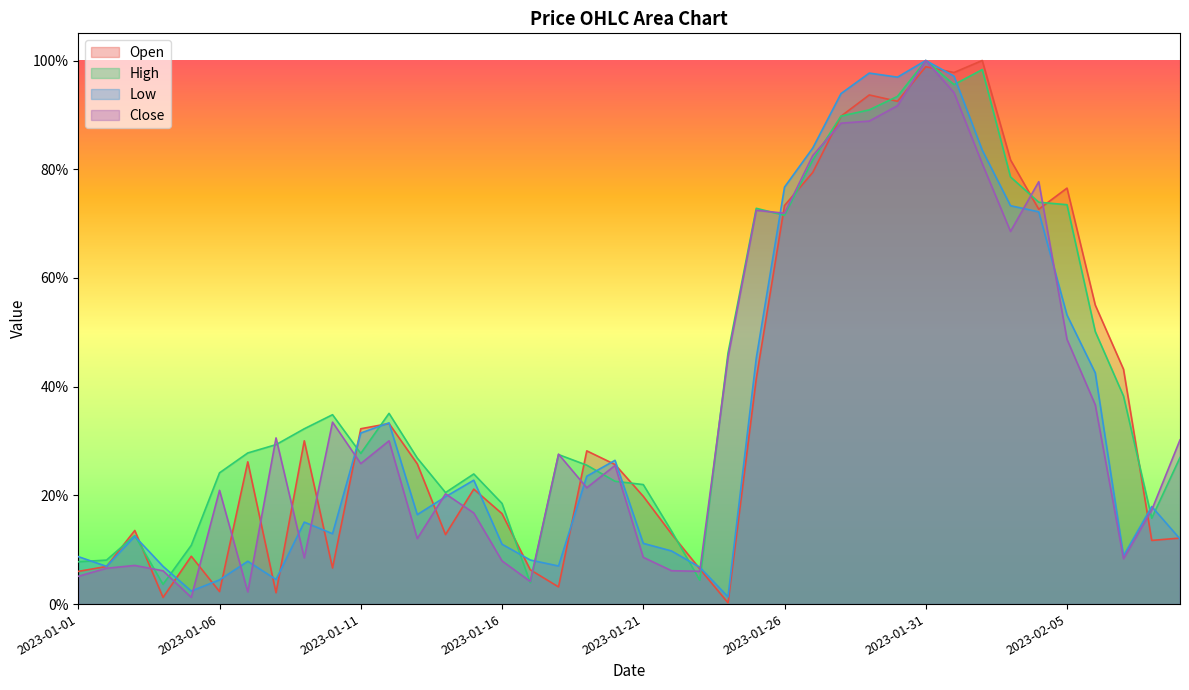

List the labels in order of Low value, smallest first.

2023-01-24, 2023-01-05, 2023-01-06, 2023-01-08, 2023-01-23, 2023-01-04, 2023-01-02, 2023-01-18, 2023-01-07, 2023-01-17, 2023-01-01, 2023-02-07, 2023-01-22, 2023-01-16, 2023-01-21, 2023-02-09, 2023-01-03, 2023-01-10, 2023-01-09, 2023-01-13, 2023-02-08, 2023-01-14, 2023-01-15, 2023-01-19, 2023-01-20, 2023-01-11, 2023-01-12, 2023-02-06, 2023-01-25, 2023-02-05, 2023-02-04, 2023-02-03, 2023-01-26, 2023-02-02, 2023-01-27, 2023-01-28, 2023-01-30, 2023-02-01, 2023-01-29, 2023-01-31